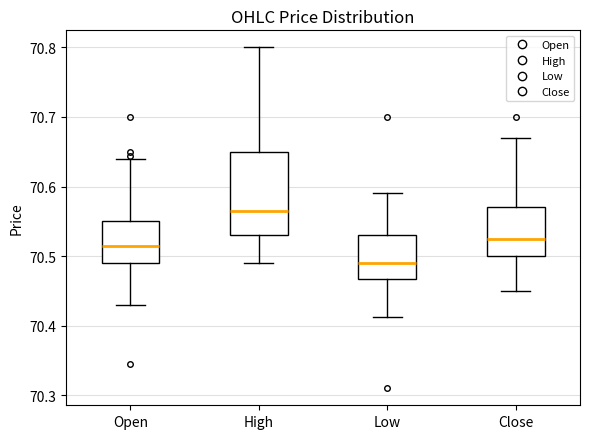

Reading left to right, read every box against the y-axis: the position of its median line, the range the box covers, and the ends of its whiskers. The values are not printed on the chart, so give them approximately, as read against the axis.

Open: median 70.52, box 70.49 to 70.55, whiskers 70.43 to 70.64
High: median 70.57, box 70.53 to 70.65, whiskers 70.49 to 70.80
Low: median 70.49, box 70.47 to 70.53, whiskers 70.41 to 70.59
Close: median 70.53, box 70.50 to 70.57, whiskers 70.45 to 70.67